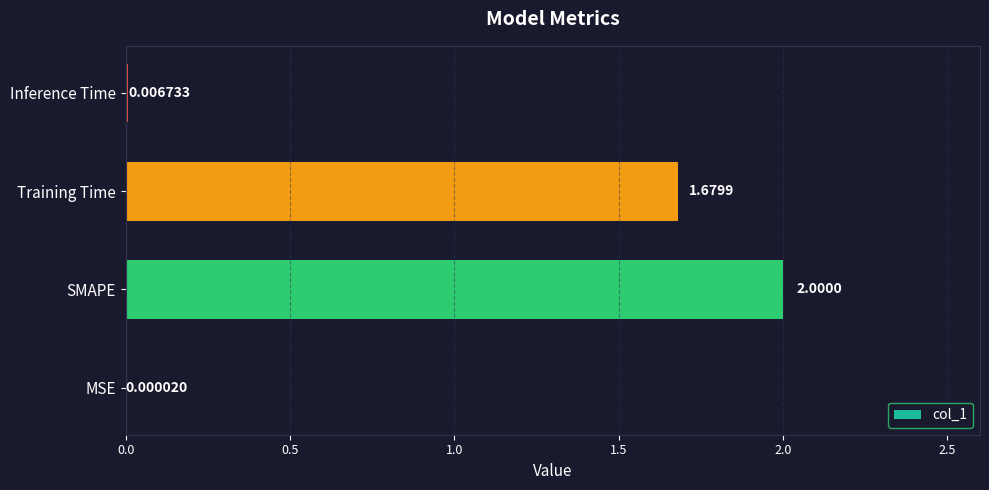

Are the bars grouped side by side (vs. stacked)?

No